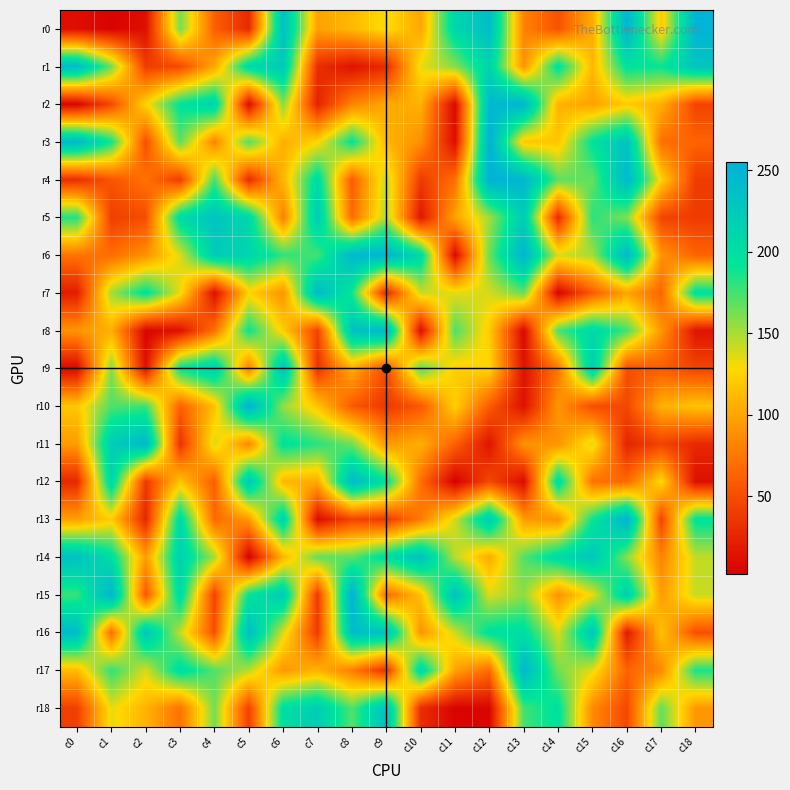

What is the maximum value shown in the chart?

255